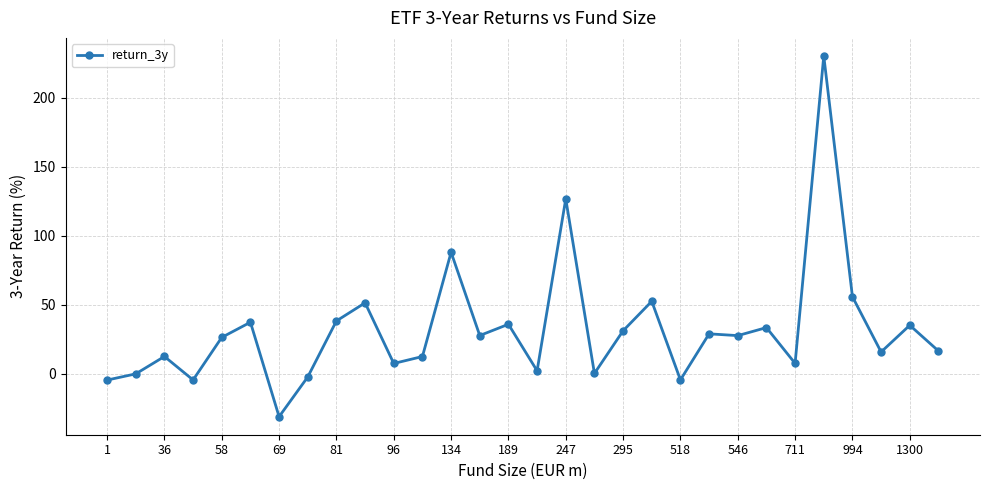

What is the value of the 5th point from the left?

26.3